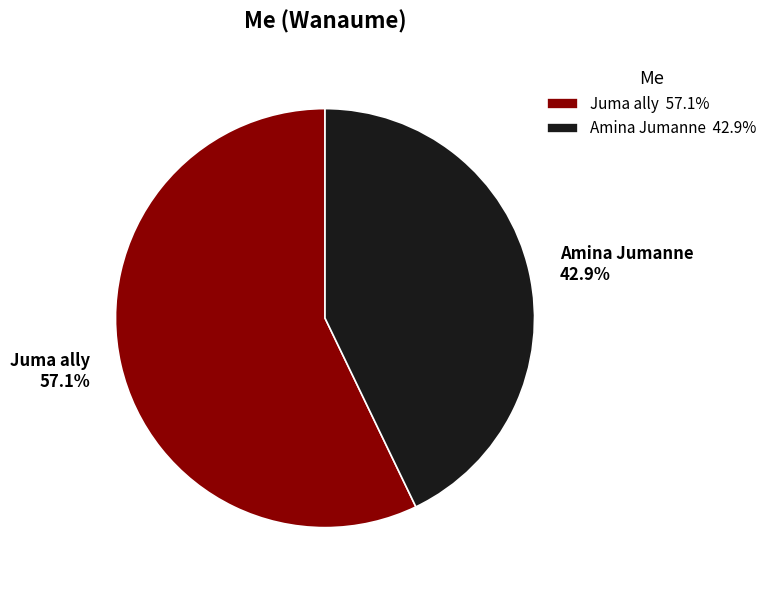

Is there a majority slice in this chart?

Yes